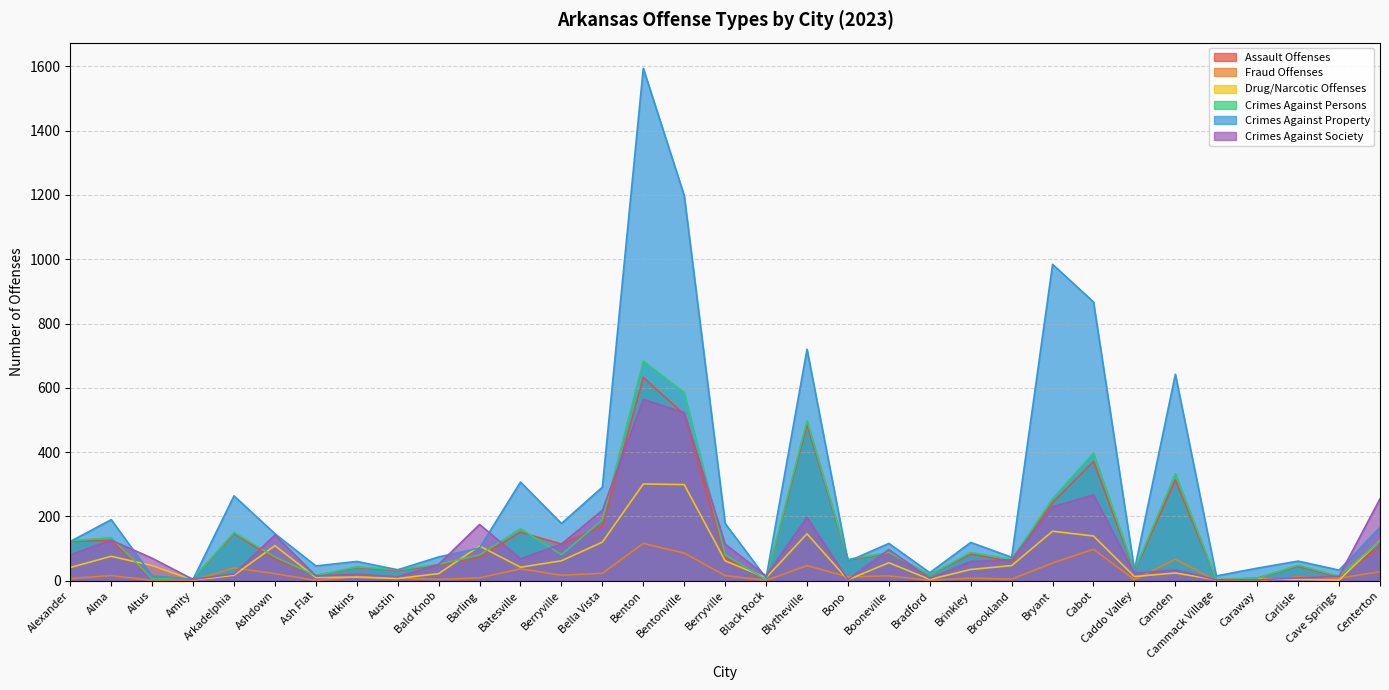

How many intersections are there between Assault Offenses and Crimes Against Property?

4